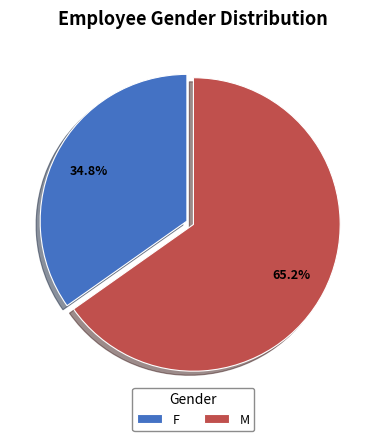

To the nearest percent, what is the difference between the largest and smallest slice percentages?

30%